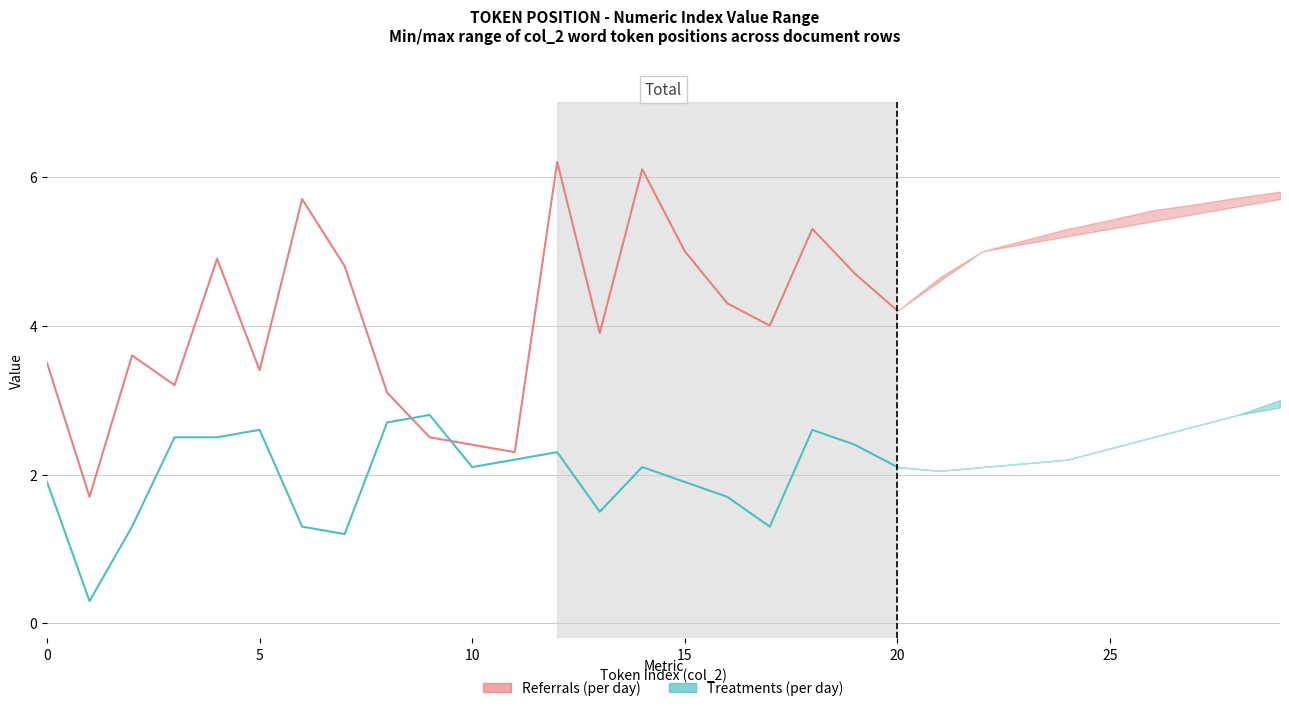

What is the sum of the Referrals (per day) values at 9 and 18?

7.8